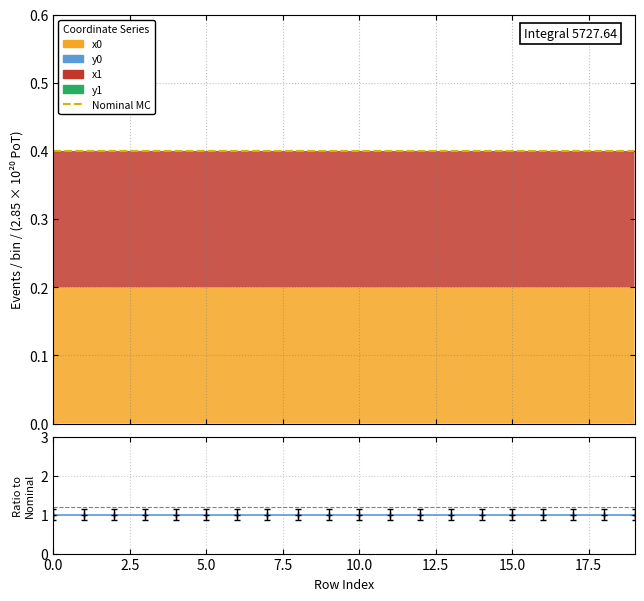

Count the values in the range 0 to 1.

20